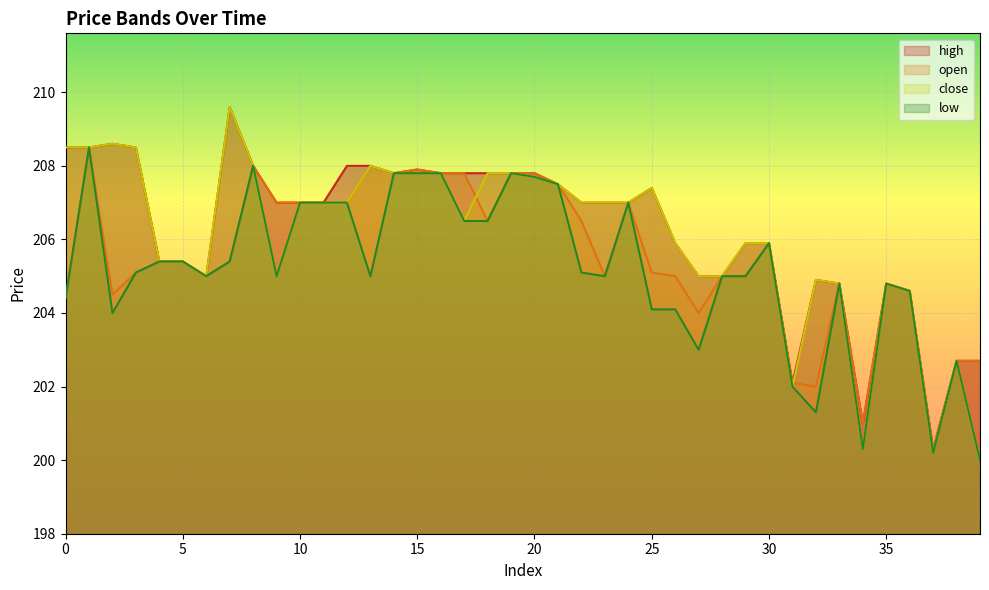

What is the sum of the high values at 32 and 2?

413.5